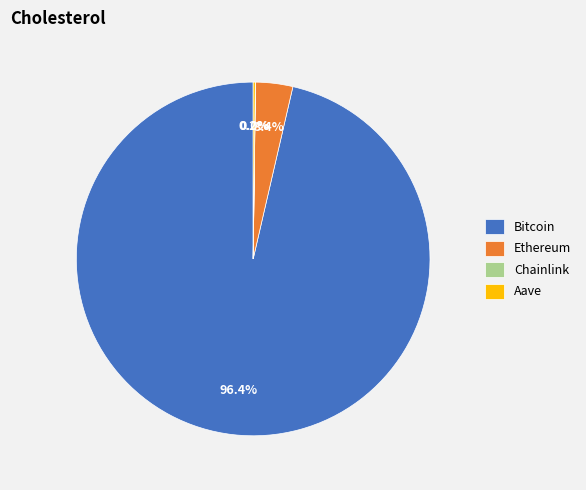

Approximately how many times larger is the value at Bitcoin compared to Ethereum?

28.4